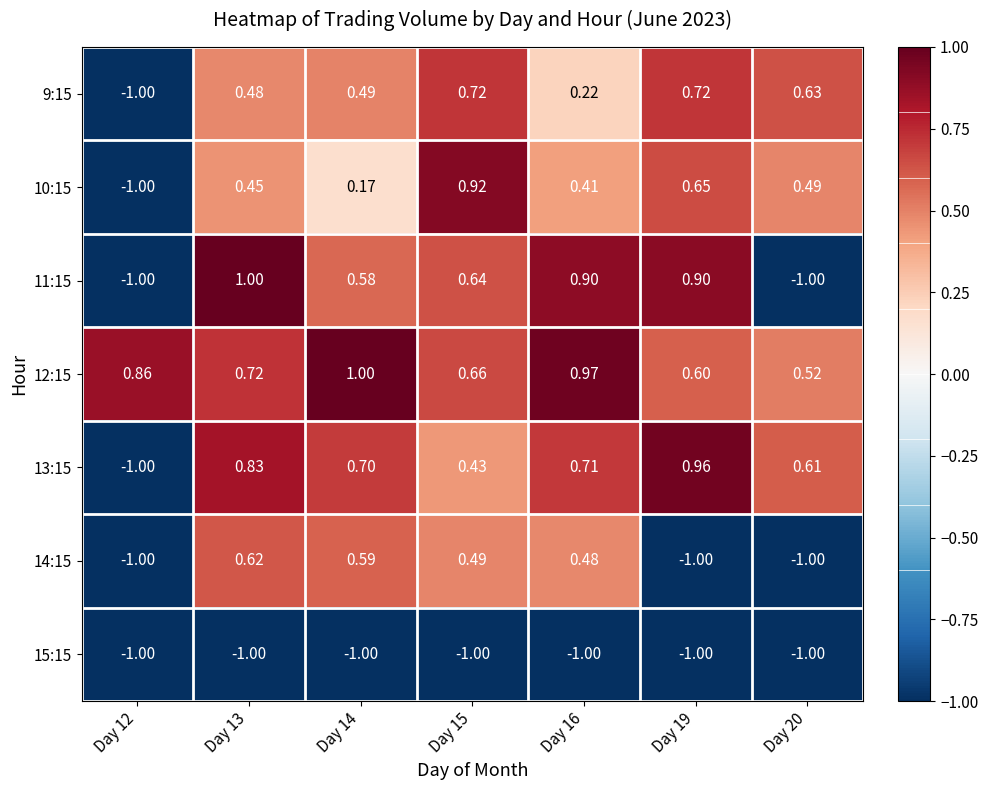

Is the value of 10:15 at Day 13 greater than the value of 15:15 at Day 13?

Yes